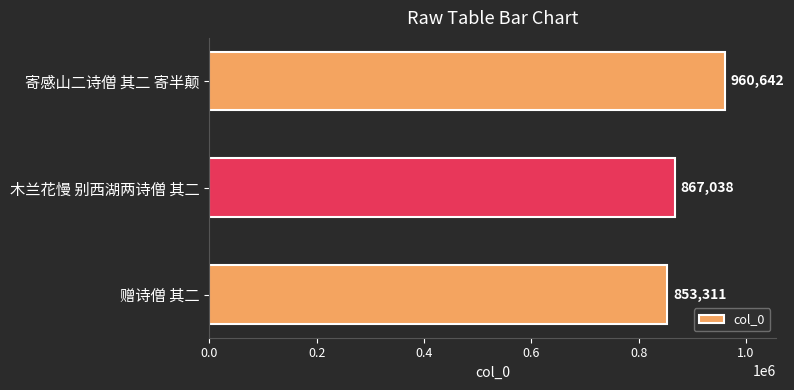

What is the minimum value shown in the chart?

853311